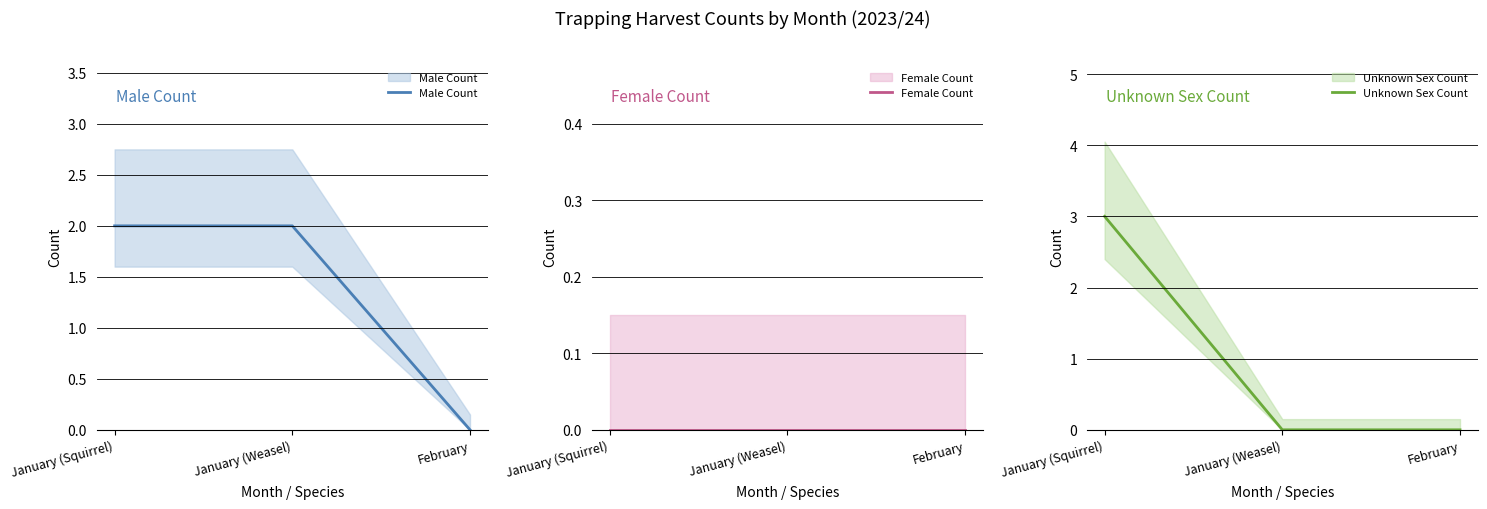

What is the highest value of the Male Count series?

2